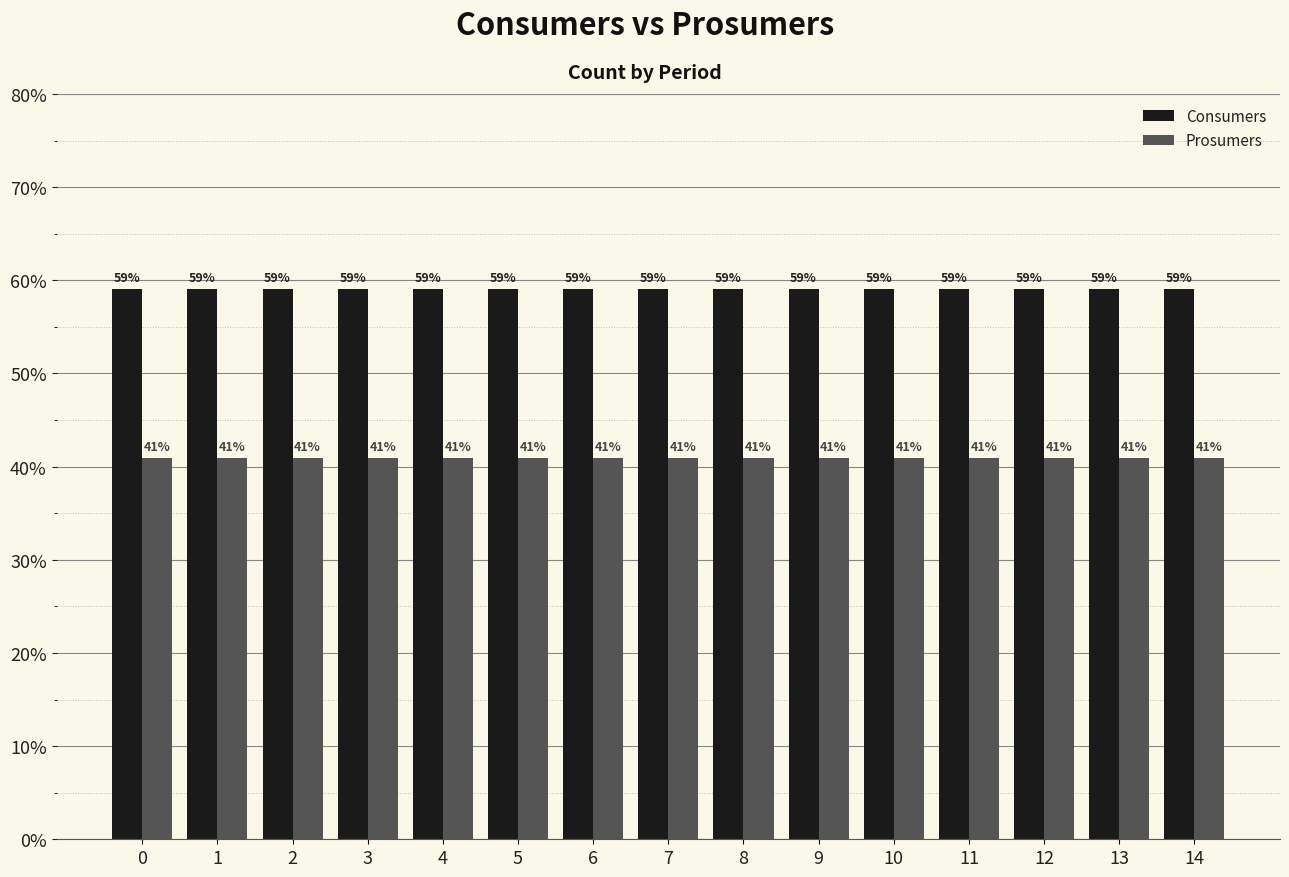

The Prosumers series shows 40.9 at 0. True or false?

True